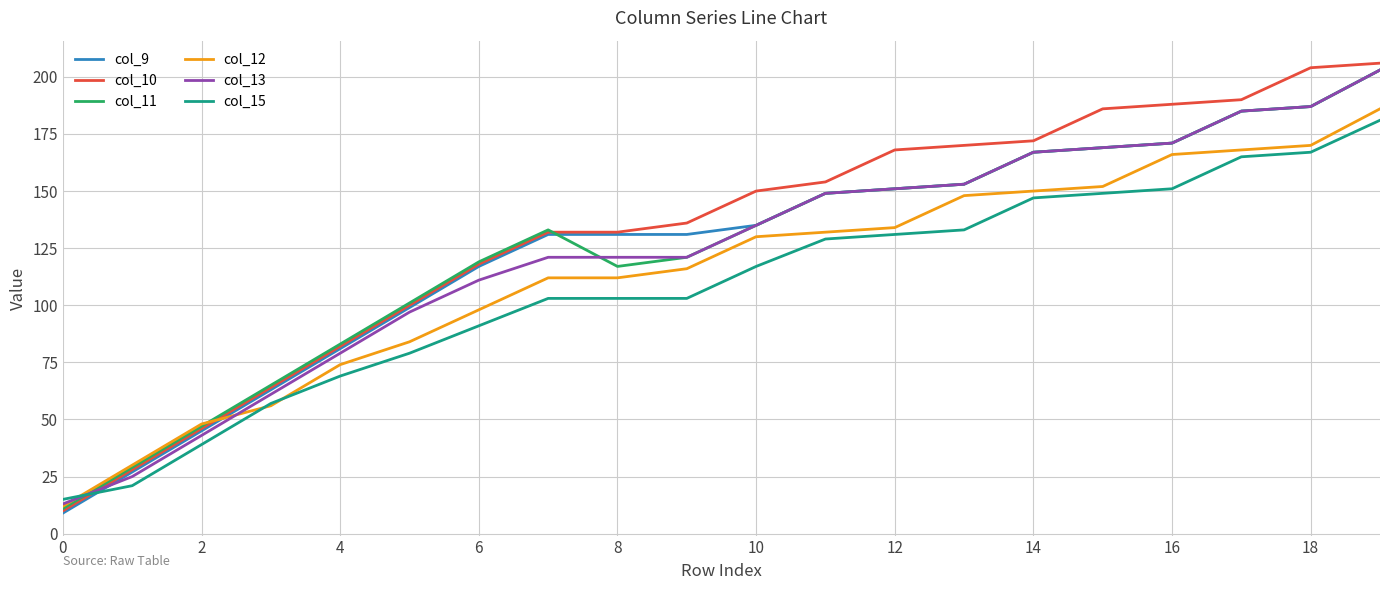

What is the average value of the col_10 series?

132